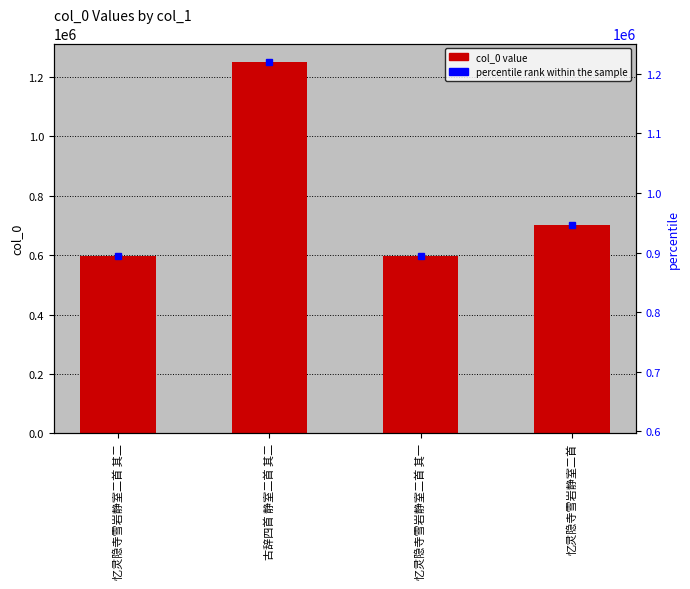

What is the label of the 3rd bar from the left?

忆灵隐寺雪岩静室二首 其一